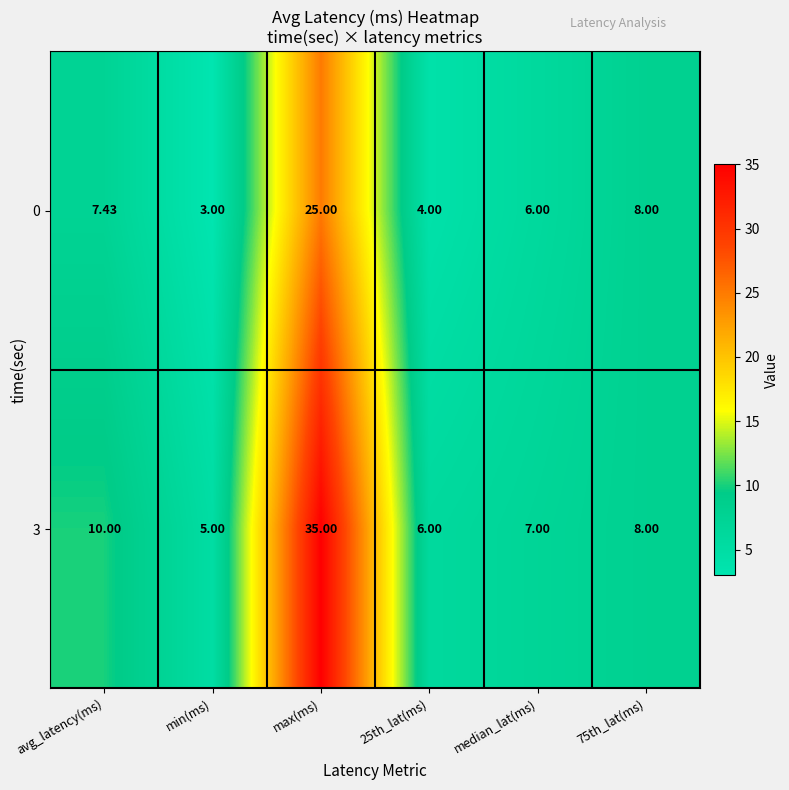

At which category does the chart reach its minimum across all series?

min(ms)